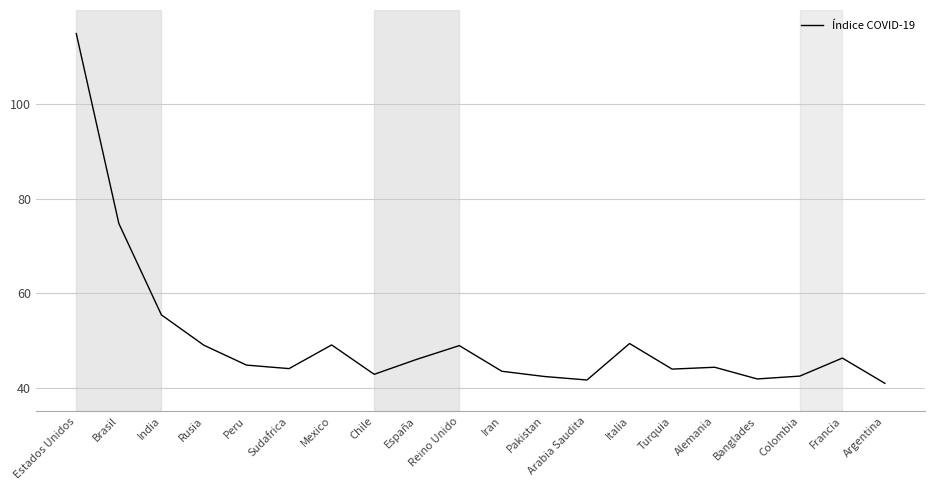

What is the difference between the second highest and second lowest values?

33.2